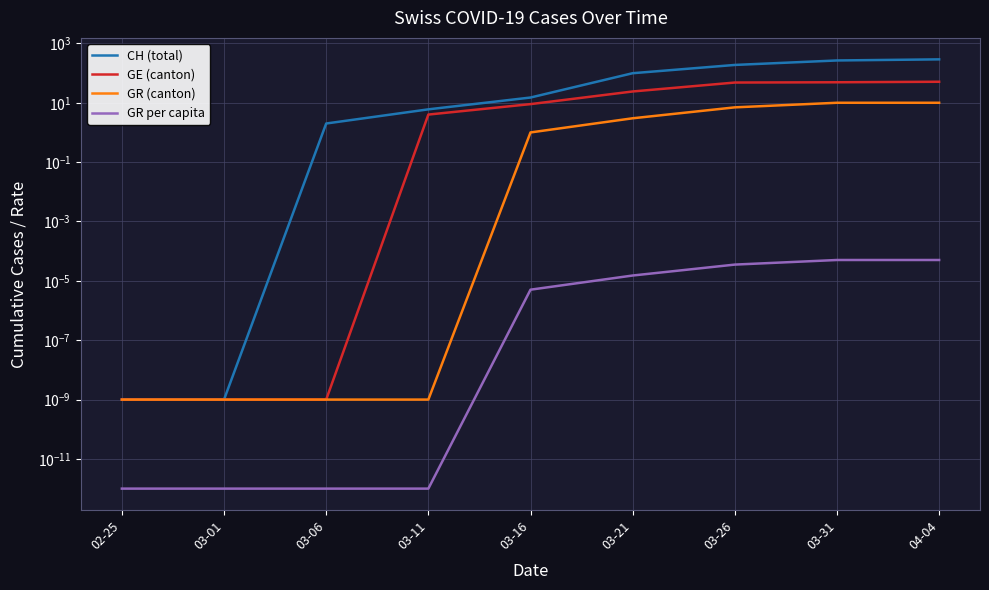

Reading right to left, transcribe all the data shown in this chart.

CH (total): 04-04=290.0	03-31=266.0	03-26=188.0	03-21=99.0	03-16=15.0	03-11=6.0	03-06=2.0	03-01=0.0	02-25=0.0
GE (canton): 04-04=51.0	03-31=49.0	03-26=48.0	03-21=24.0	03-16=9.0	03-11=4.0	03-06=0.0	03-01=0.0	02-25=0.0
GR (canton): 04-04=10.0	03-31=10.0	03-26=7.0	03-21=3.0	03-16=1.0	03-11=0.0	03-06=0.0	03-01=0.0	02-25=0.0
GR per capita: 04-04=0.0	03-31=0.0	03-26=0.0	03-21=0.0	03-16=0.0	03-11=0.0	03-06=0.0	03-01=0.0	02-25=0.0